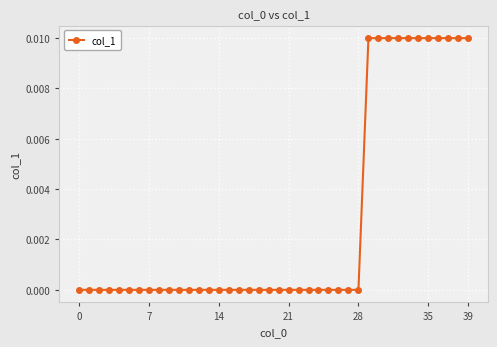

How many lines are shown in the chart?

1